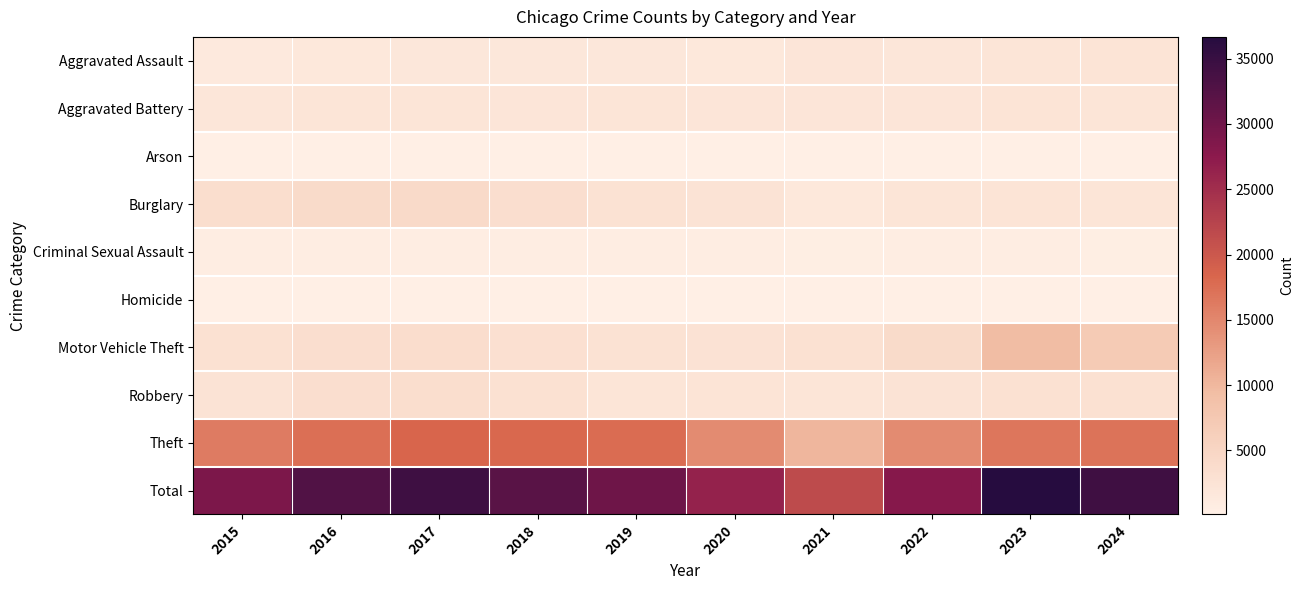

Rank the series at 2017 from highest to lowest value.

Total, Theft, Burglary, Motor Vehicle Theft, Robbery, Aggravated Battery, Aggravated Assault, Criminal Sexual Assault, Homicide, Arson